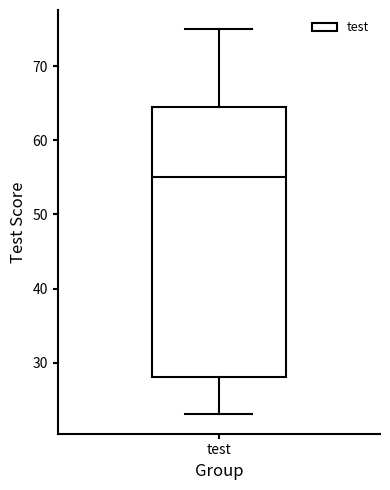

Where is the lower edge of the box for test on the y-axis? The values are not printed on the chart, so give them approximately, as read against the axis.

28